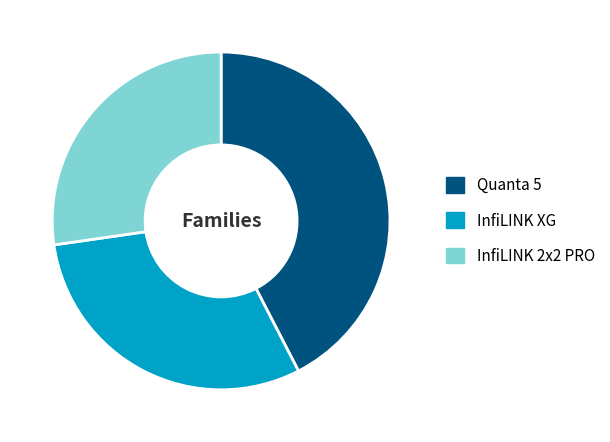

Rank the categories by value from lowest to highest.

InfiLINK 2x2 PRO, InfiLINK XG, Quanta 5